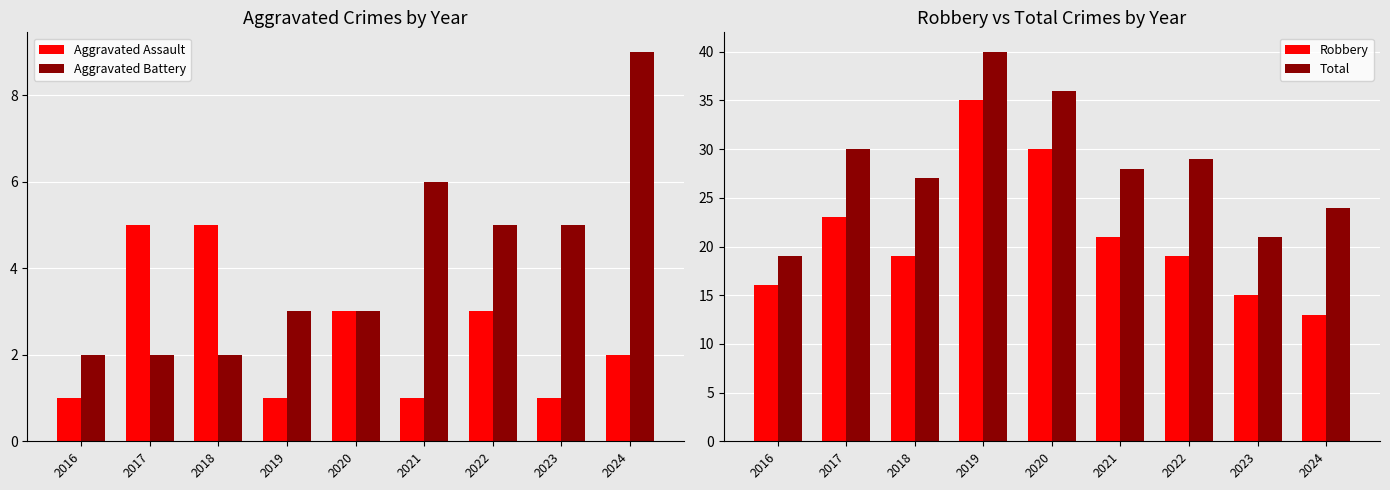

What are all the series names shown in the legend?

Aggravated Assault, Aggravated Battery, Robbery, Total